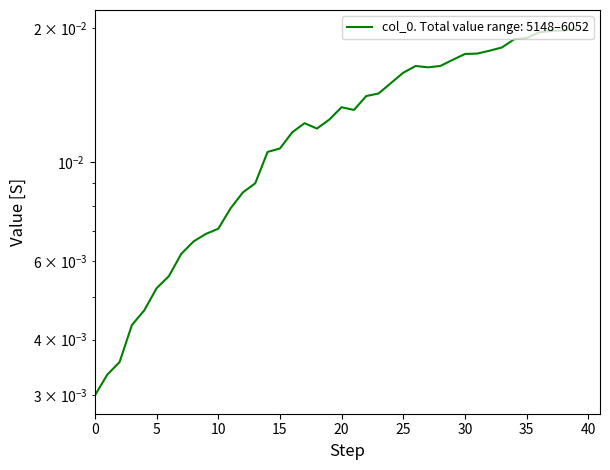

The value at 15 is 0.0. True or false?

False